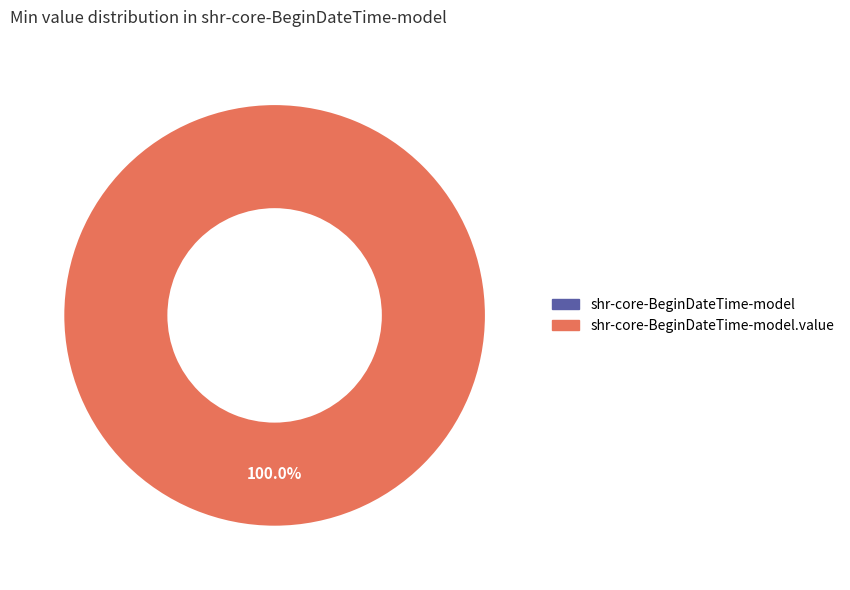

How many segments does this pie chart have?

2